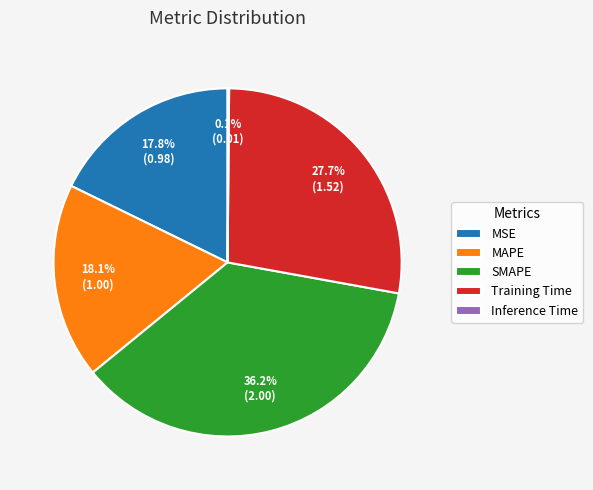

Does any single category account for the majority?

No